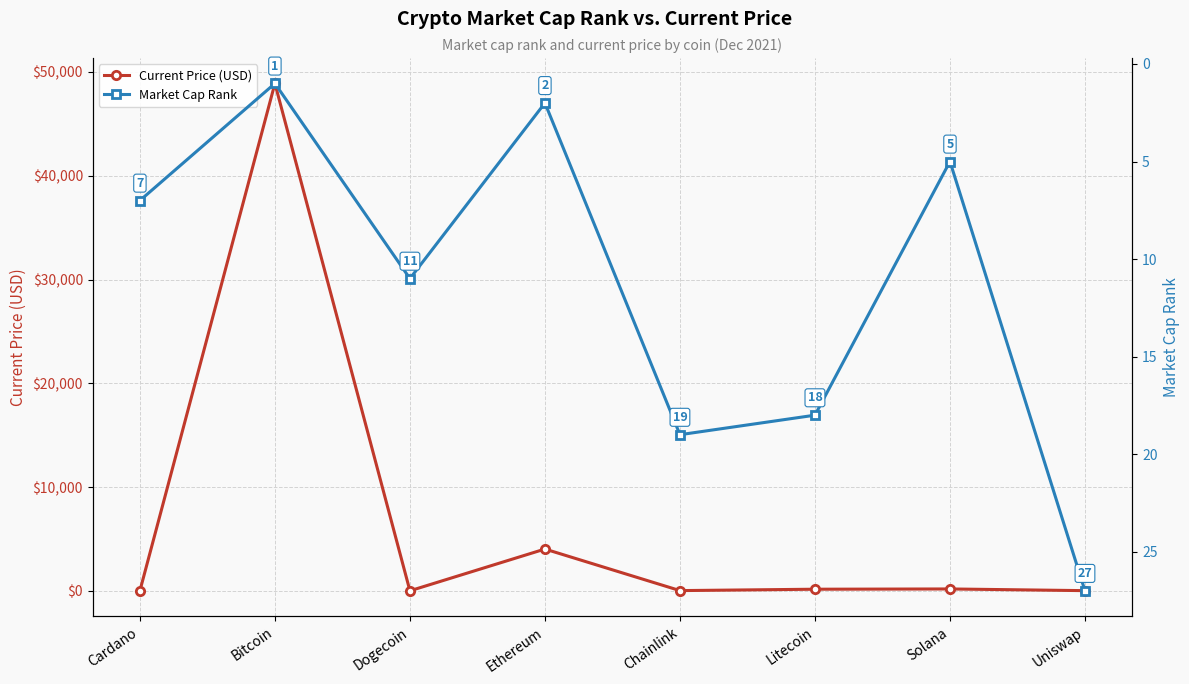

True or false: Current Price (USD) has more than 2 interior local peaks.

True